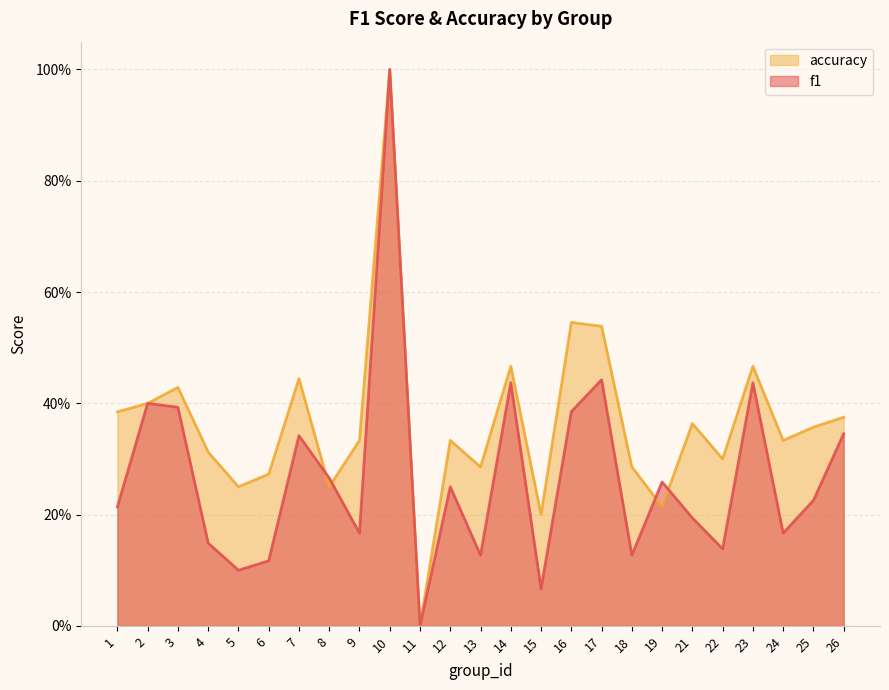

What is the value of the f1 point at the 16th from the left?

0.4